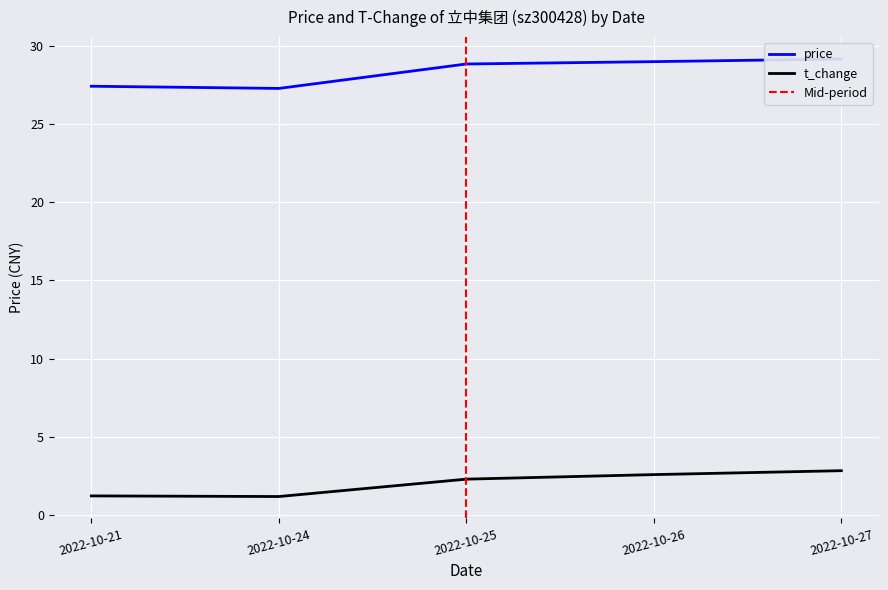

Is this an area chart (filled region under the line)?

No